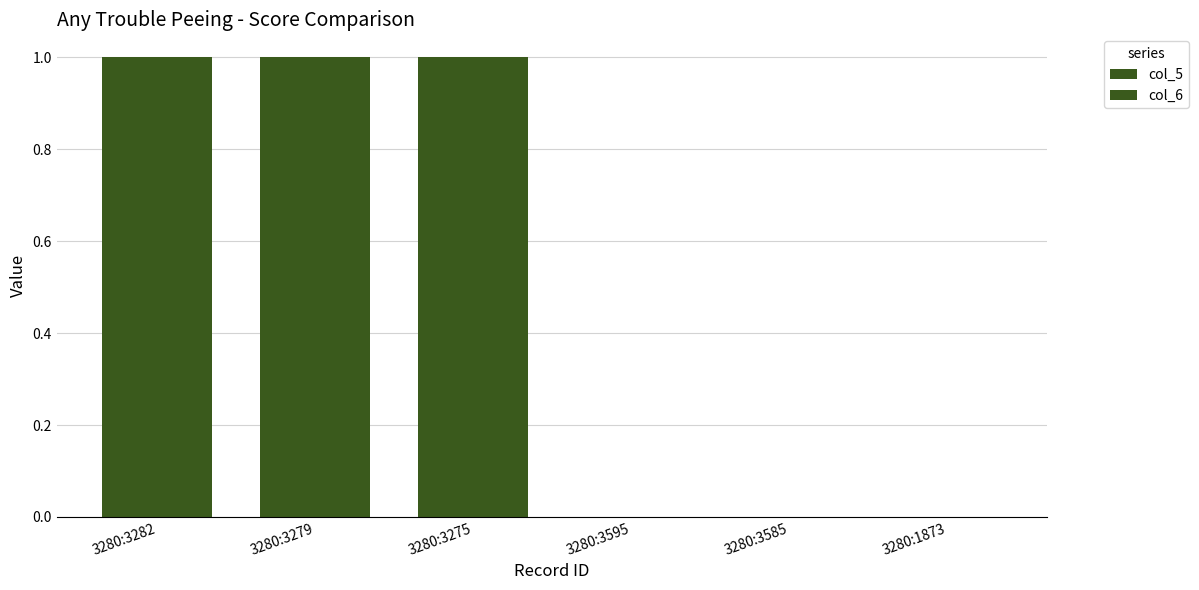

How many distinct data groups are displayed?

2